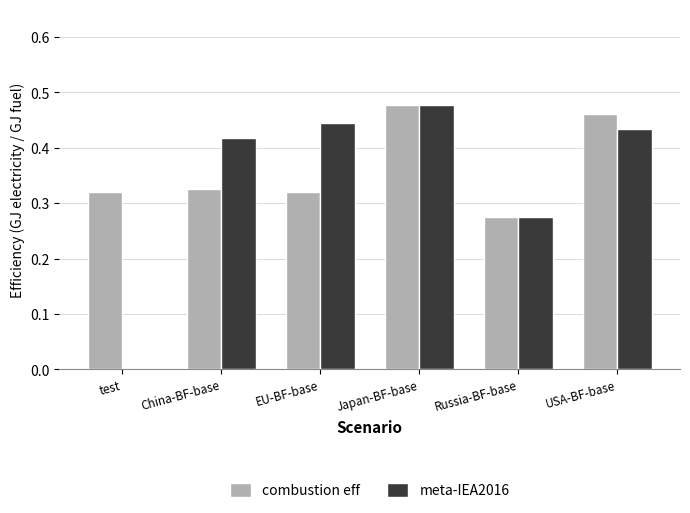

The combustion eff series shows 0.2 at test. True or false?

False